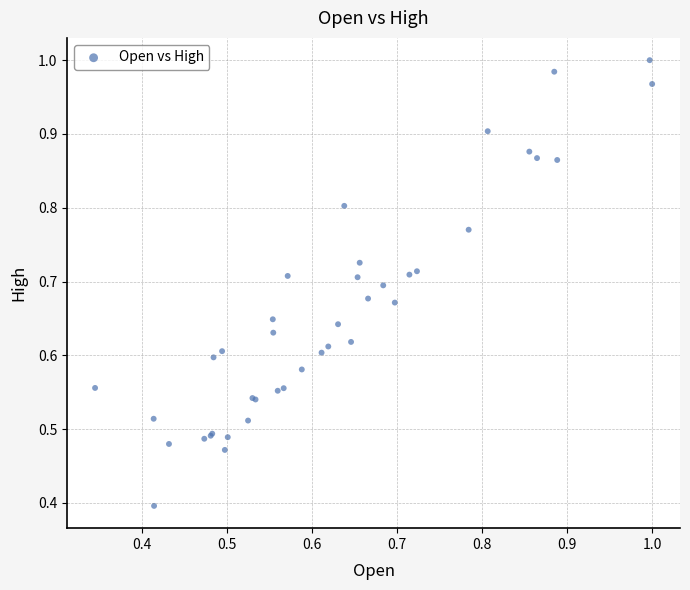

What Y value in the scatter plot is closest to 0?

0.4